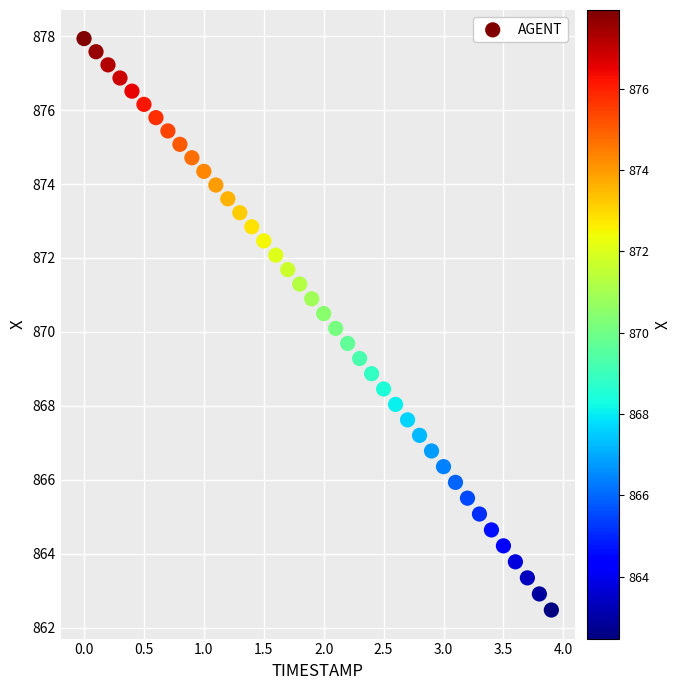

What is the range of Y values (max minus min)?

15.5